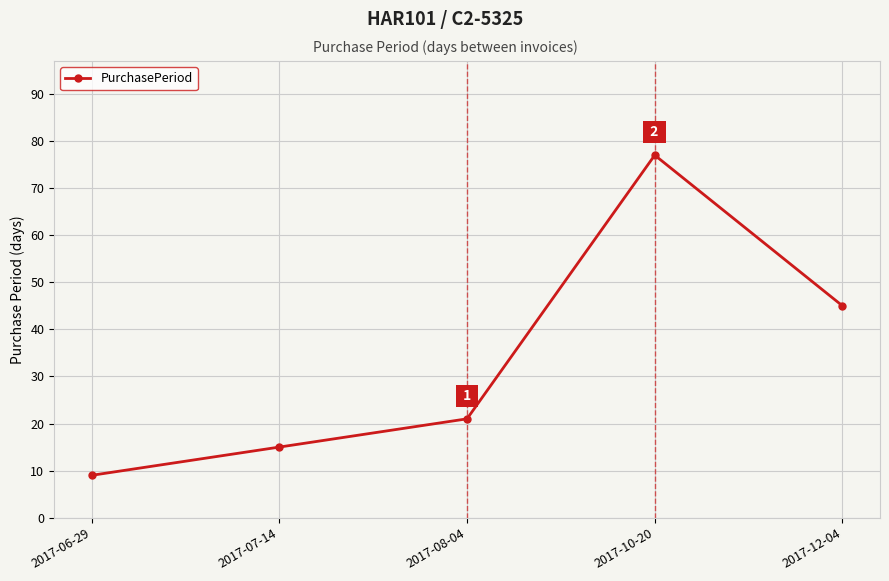

What is the sum of the values at 2017-07-14 and 2017-06-29?

24